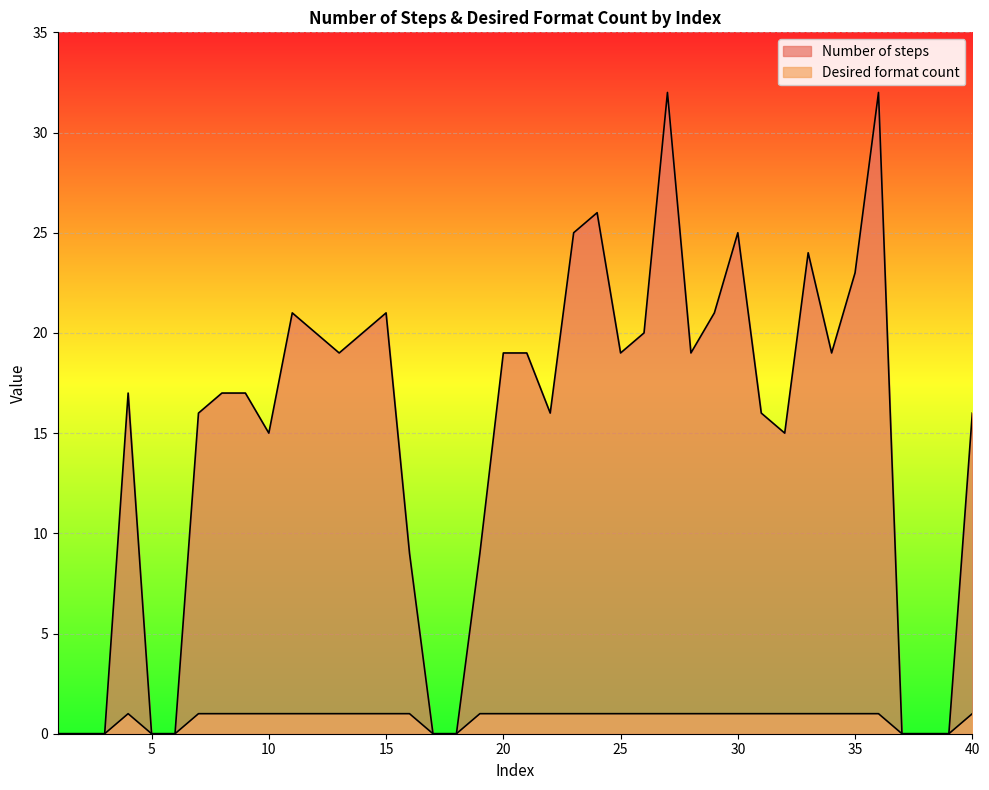

Reading right to left, transcribe all the data shown in this chart.

Number of steps: 16	0	0	0	32	23	19	24	15	16	25	21	19	32	20	19	26	25	16	19	19	9	0	0	9	21	20	19	20	21	15	17	17	16	0	0	17	0	0	0
Desired format count: 1	0	0	0	1	1	1	1	1	1	1	1	1	1	1	1	1	1	1	1	1	1	0	0	1	1	1	1	1	1	1	1	1	1	0	0	1	0	0	0